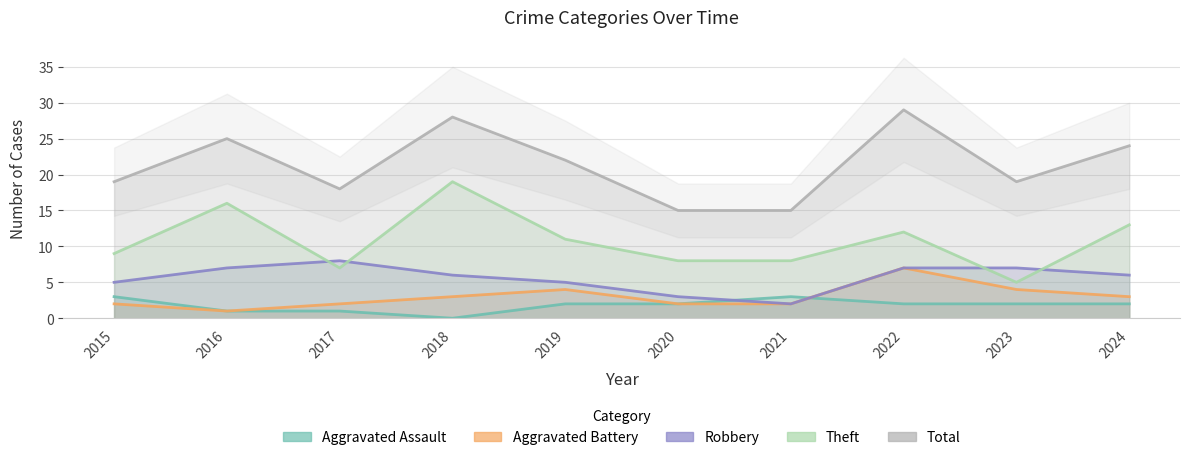

How many values in the Theft series are below 11?

5